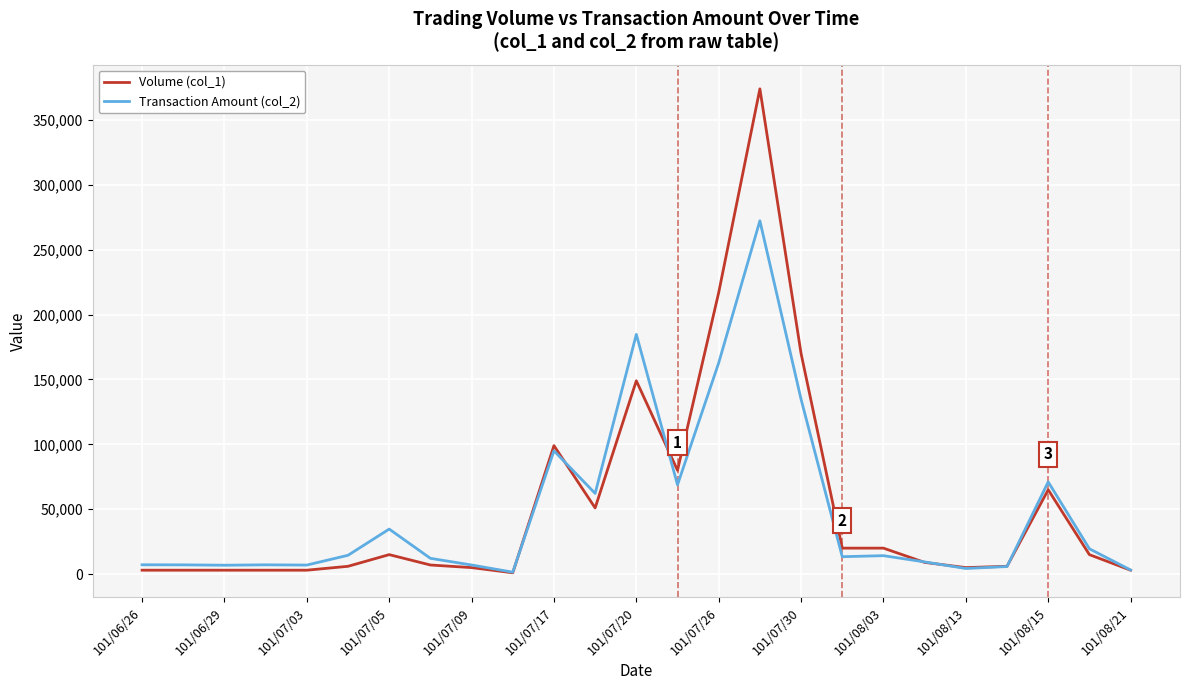

At how many categories does at least one series exceed 76713?

6